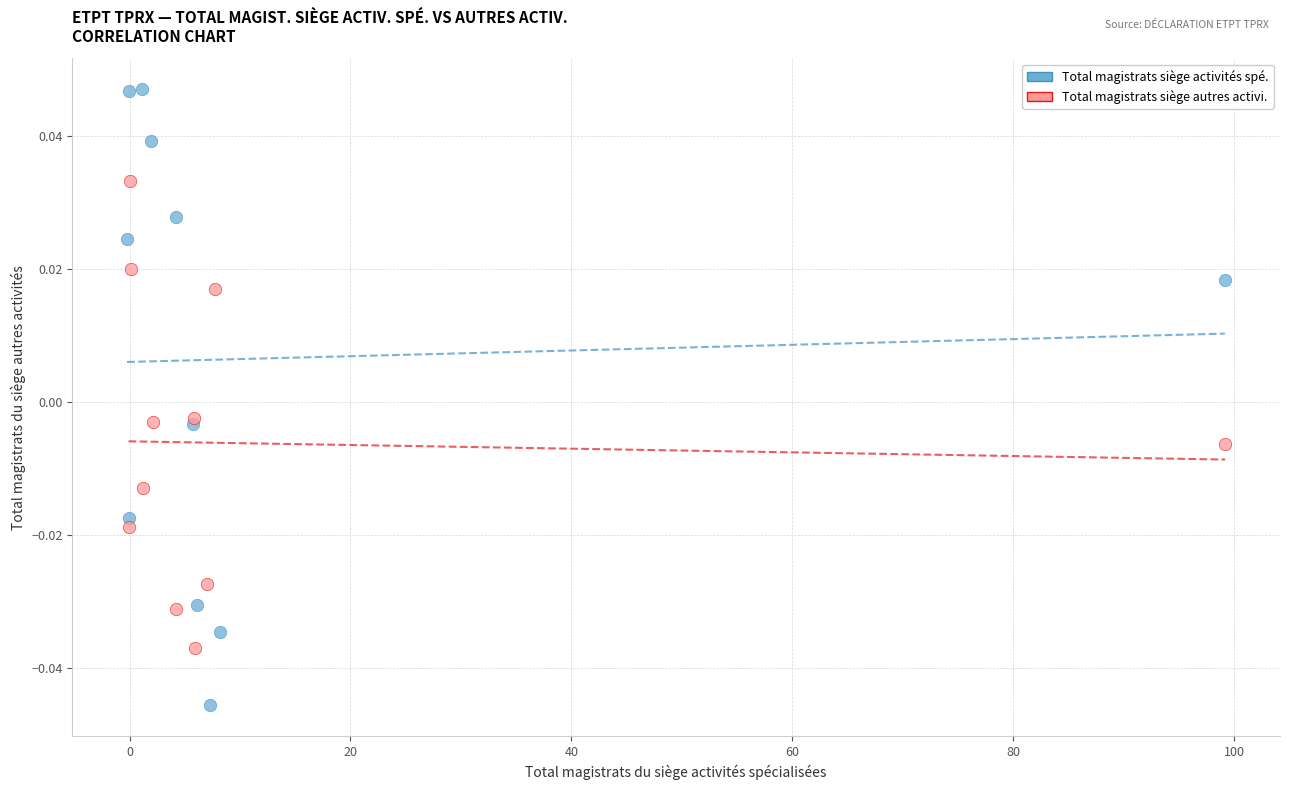

Which series contains the lowest Y value?

Total magistrats siège activités spé.